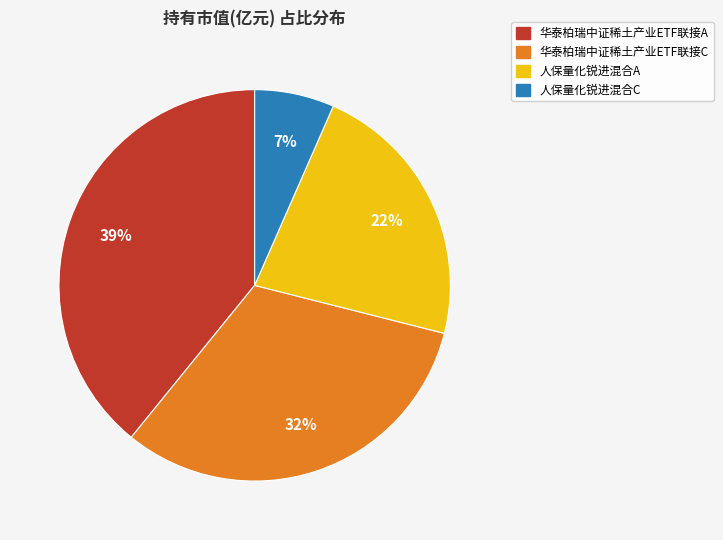

What percentage is the 华泰柏瑞中证稀土产业ETF联接A slice, to the nearest percent?

39%